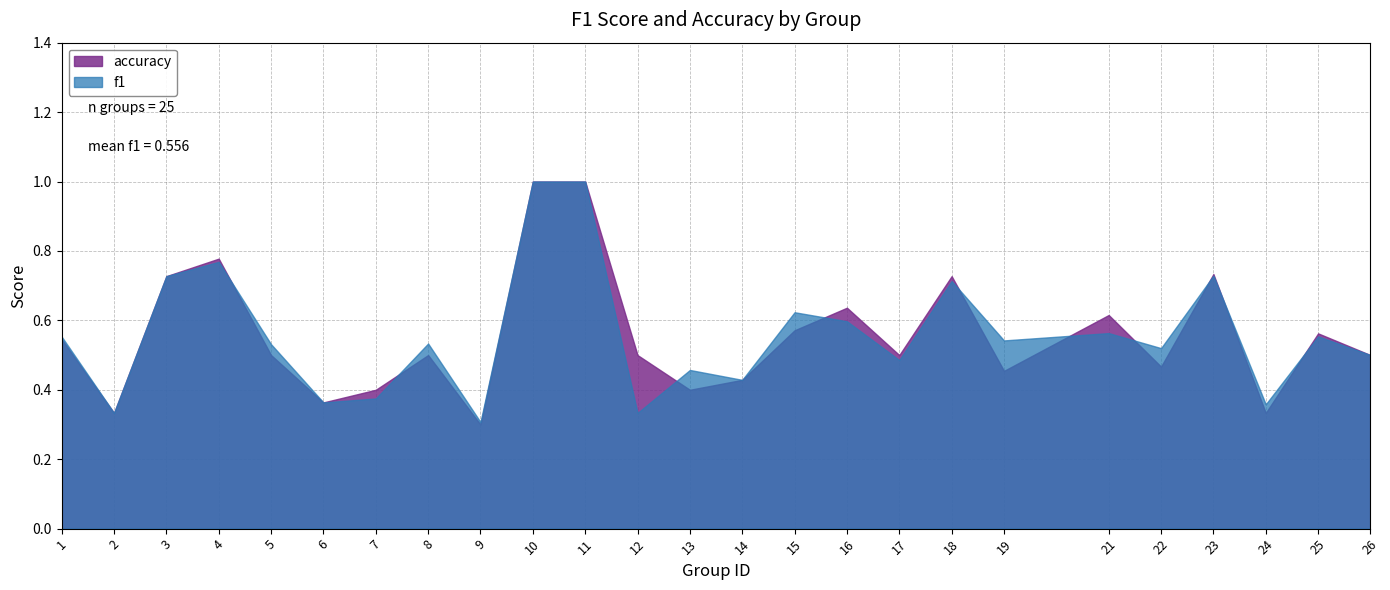

What are all the series names shown in the legend?

accuracy, f1